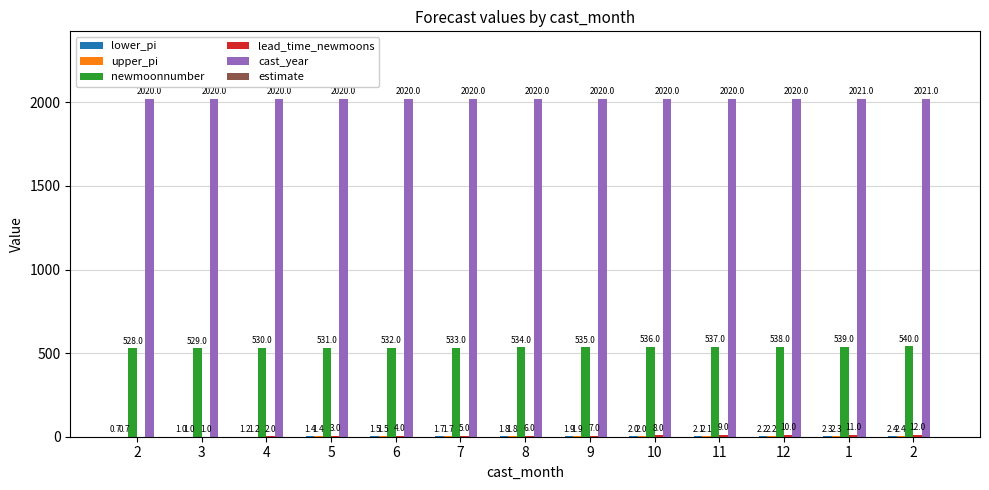

Are the bars grouped side by side (vs. stacked)?

Yes